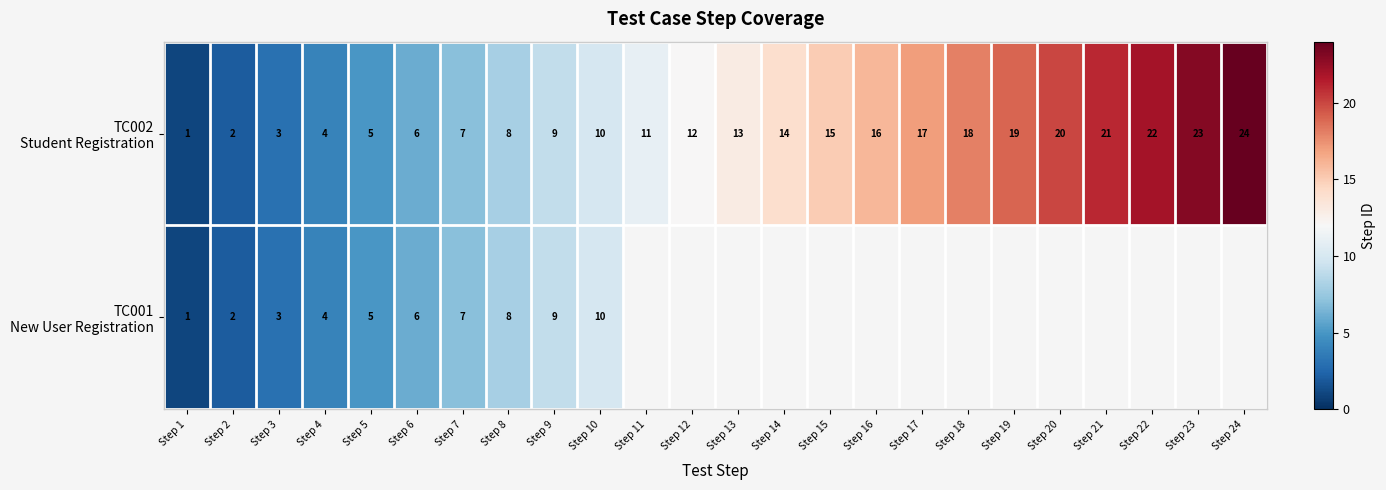

How many distinct data groups are displayed?

2